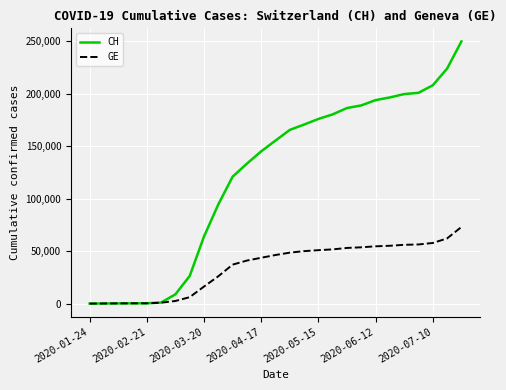

What is the minimum value shown in the chart?

4